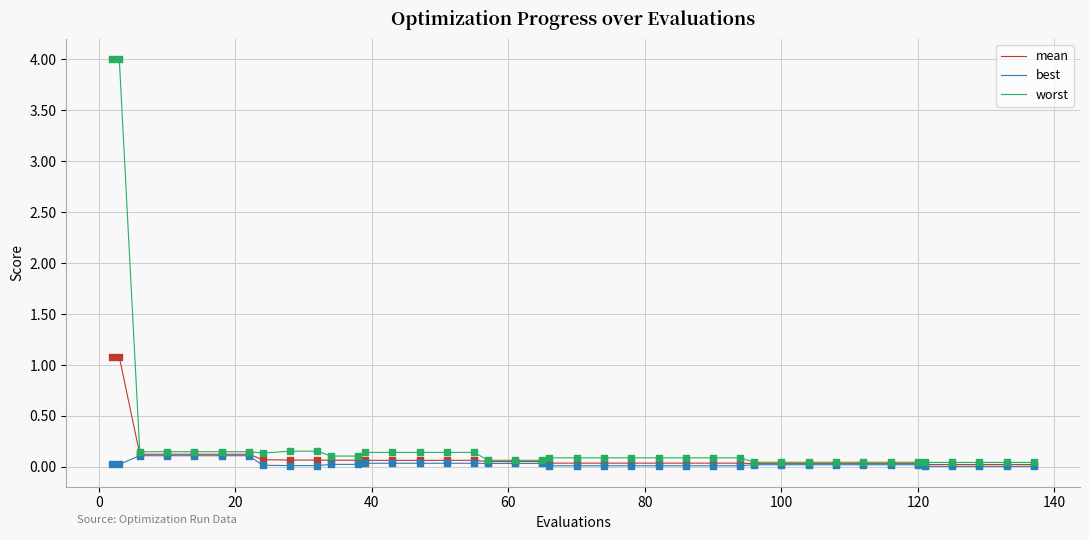

Which series has the widest spread of values?

worst